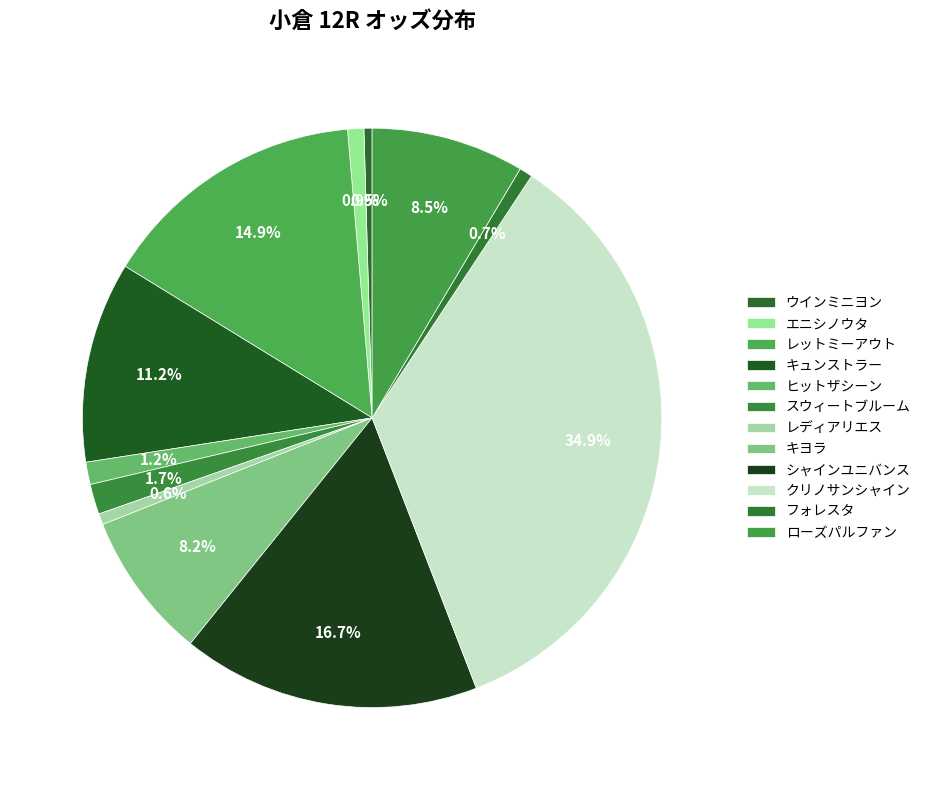

Count the number of slices in the pie.

12